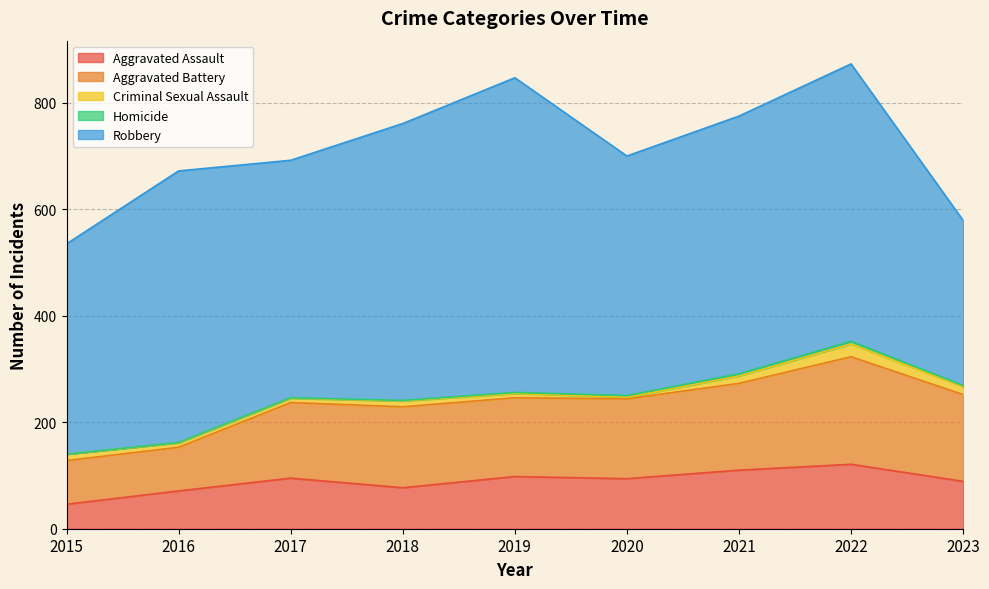

What is the difference between the maximum and second lowest values in the Homicide series?

4